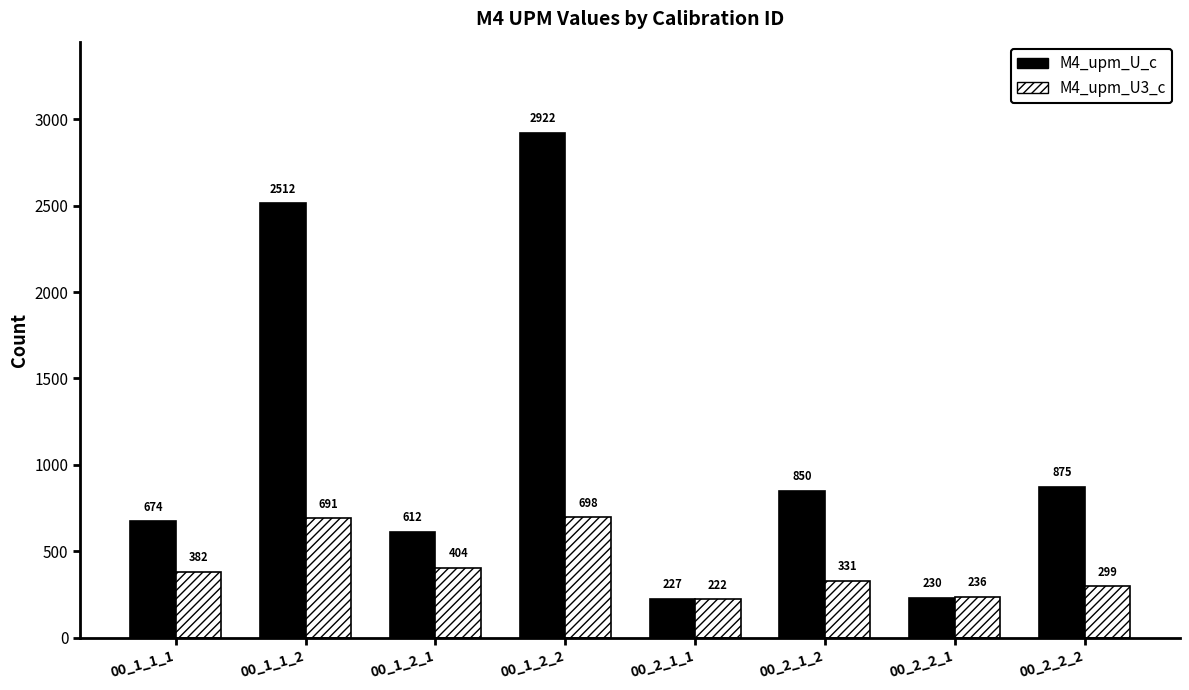

True or false: M4_upm_U3_c has a value of 1152 at 00_1_2_2.

False